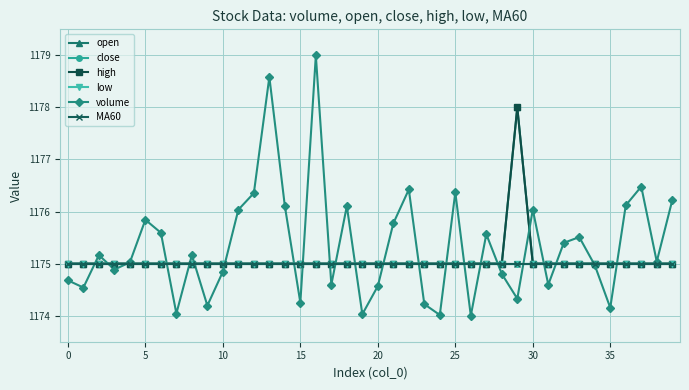

What is the value of the high point at the 8th from the left?

1175.0